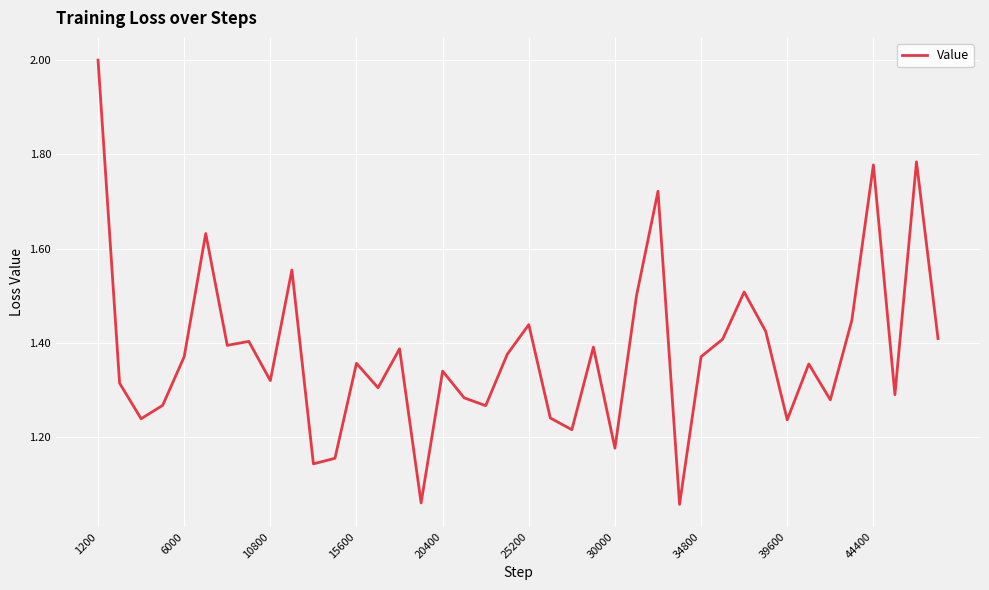

What is the maximum value shown in the chart?

2.0